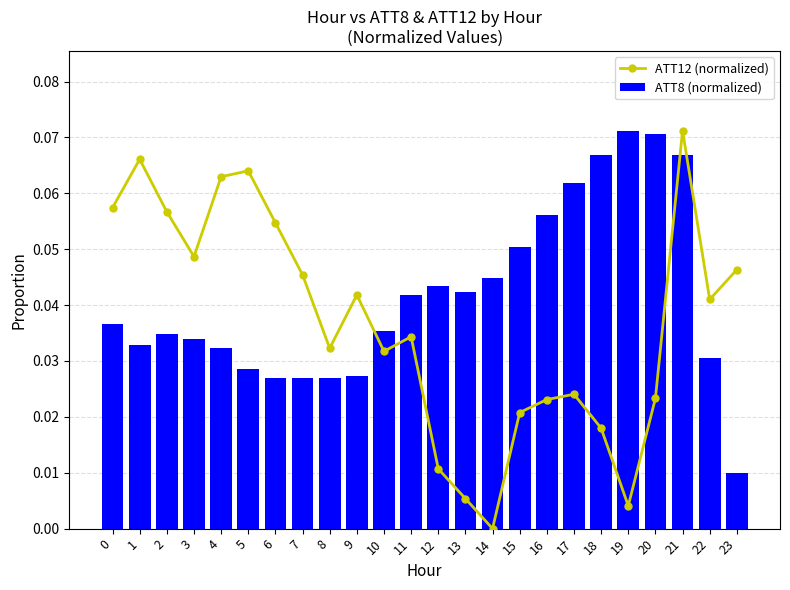

Reading left to right, list all the values displayed in this chart.

ATT12 (normalized): 0=0.1	1=0.1	2=0.1	3=0.0	4=0.1	5=0.1	6=0.1	7=0.0	8=0.0	9=0.0	10=0.0	11=0.0	12=0.0	13=0.0	14=0.0	15=0.0	16=0.0	17=0.0	18=0.0	19=0.0	20=0.0	21=0.1	22=0.0	23=0.0
ATT8 (normalized): 0=0.0	1=0.0	2=0.0	3=0.0	4=0.0	5=0.0	6=0.0	7=0.0	8=0.0	9=0.0	10=0.0	11=0.0	12=0.0	13=0.0	14=0.0	15=0.1	16=0.1	17=0.1	18=0.1	19=0.1	20=0.1	21=0.1	22=0.0	23=0.0